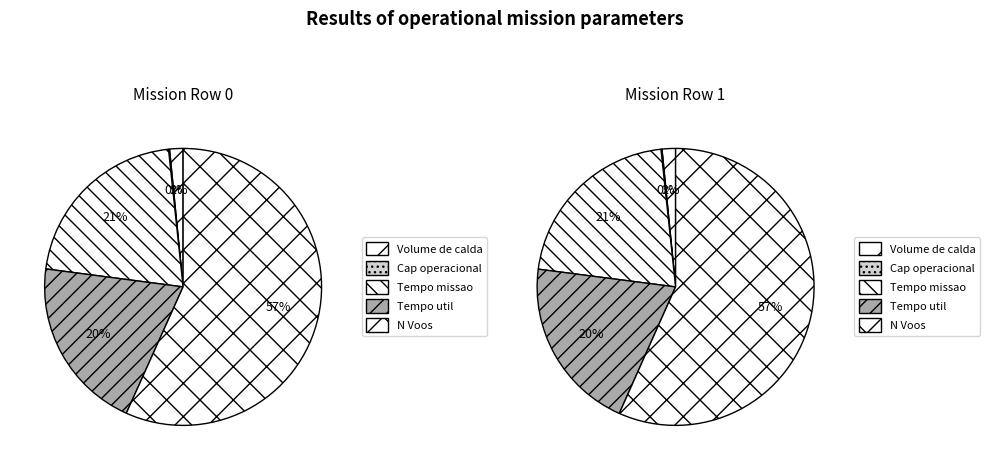

At Volume de calda [L], list the series in order from smallest to largest.

Row 0, Row 1